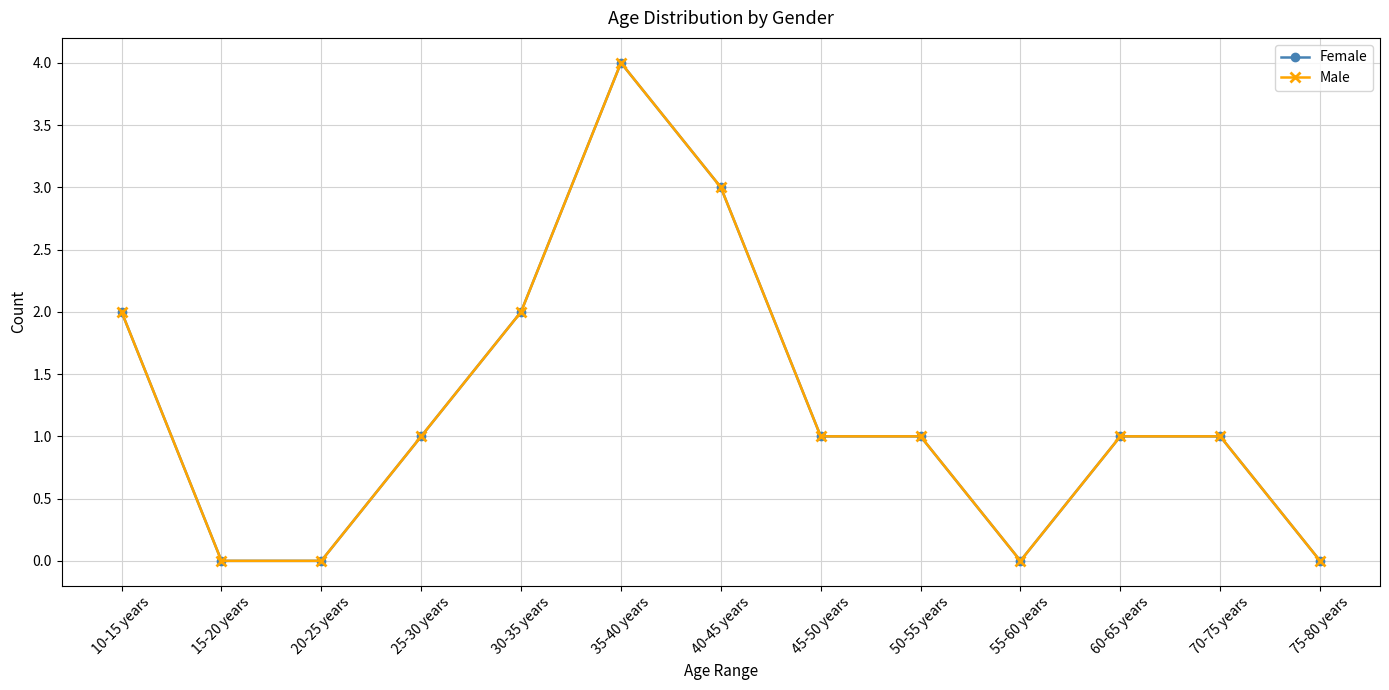

What is the label of the 10th point from the left?

55-60 years